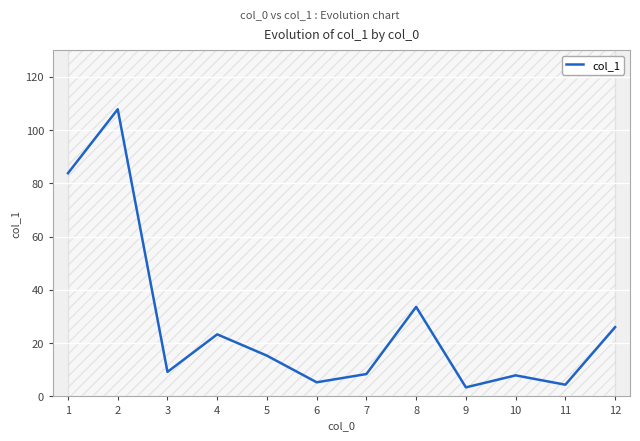

Where is the first local maximum?

2